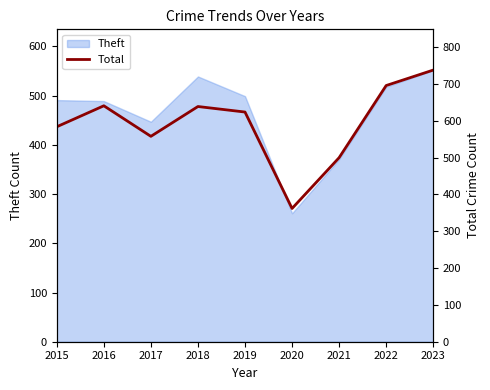

What is the value of the 1st point from the left?

584